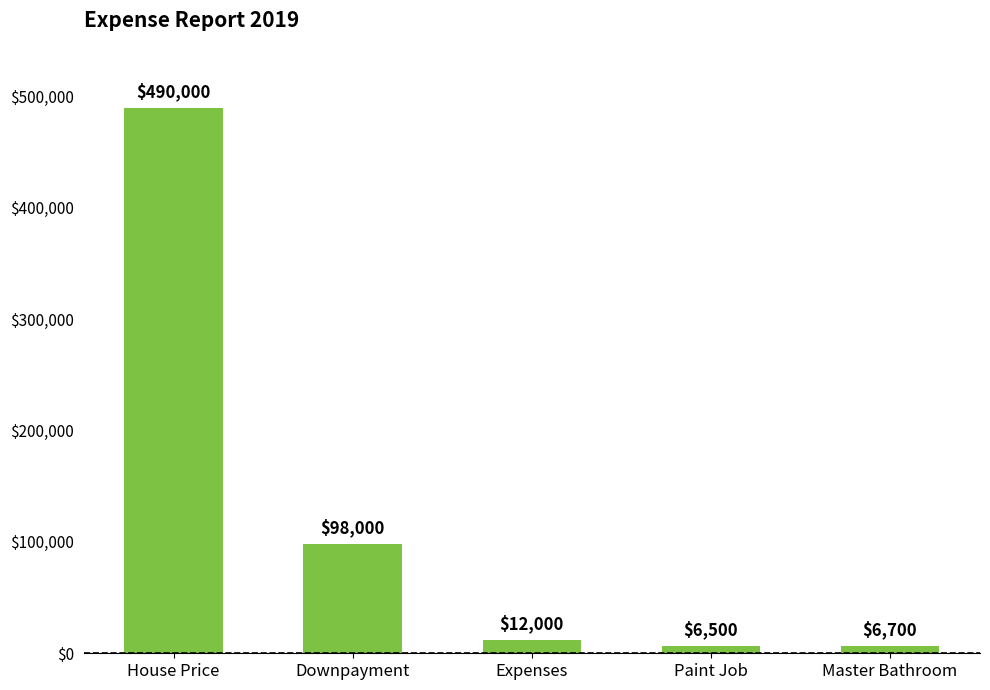

What is the change in value from House Price to Master Bathroom?

-483300